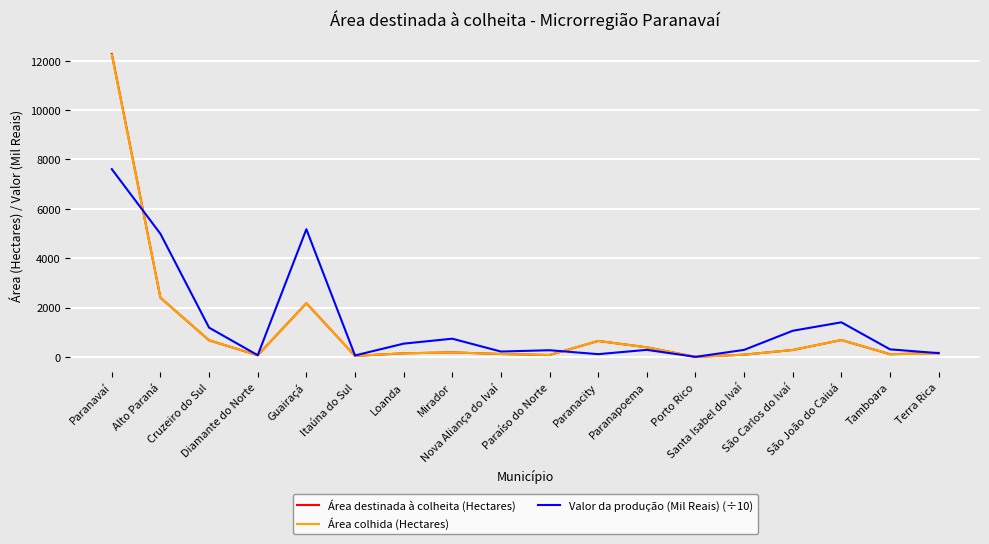

What is the highest value of the Área colhida (Hectares) series?

12244.0